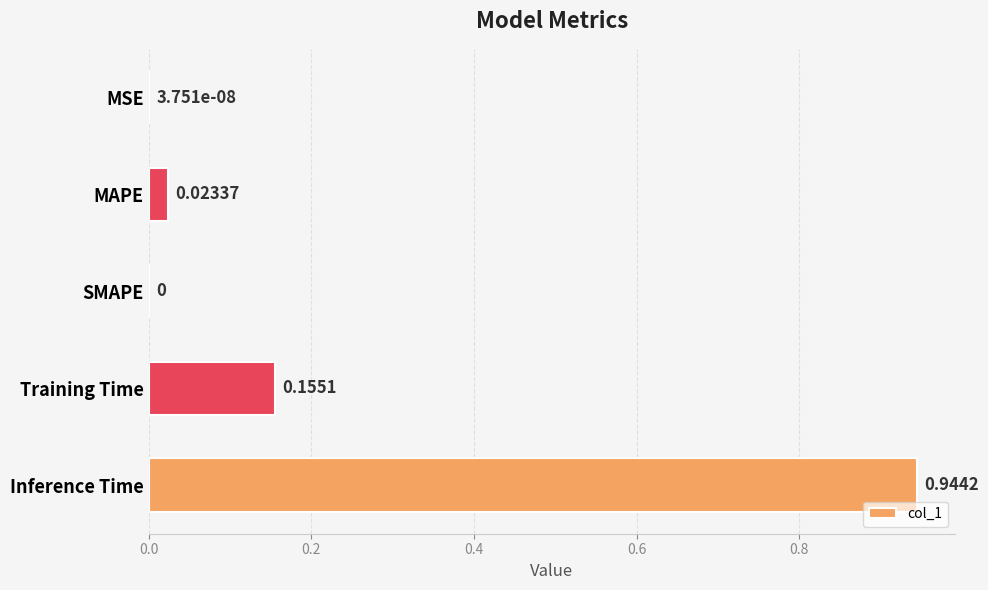

What is the sum of all values?

1.1